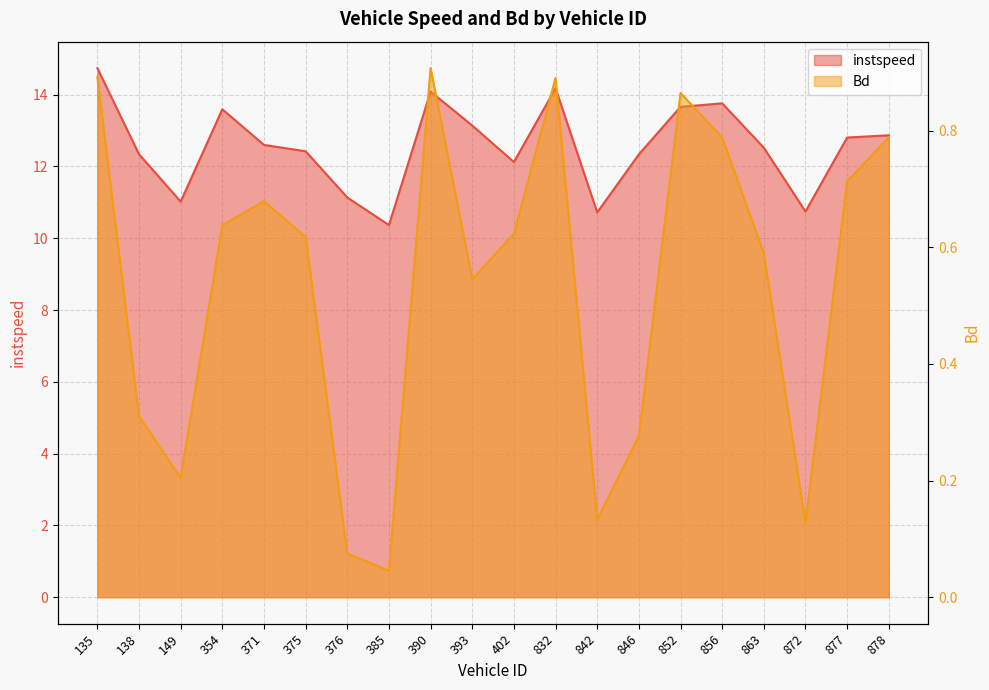

How many lines are shown in the chart?

2